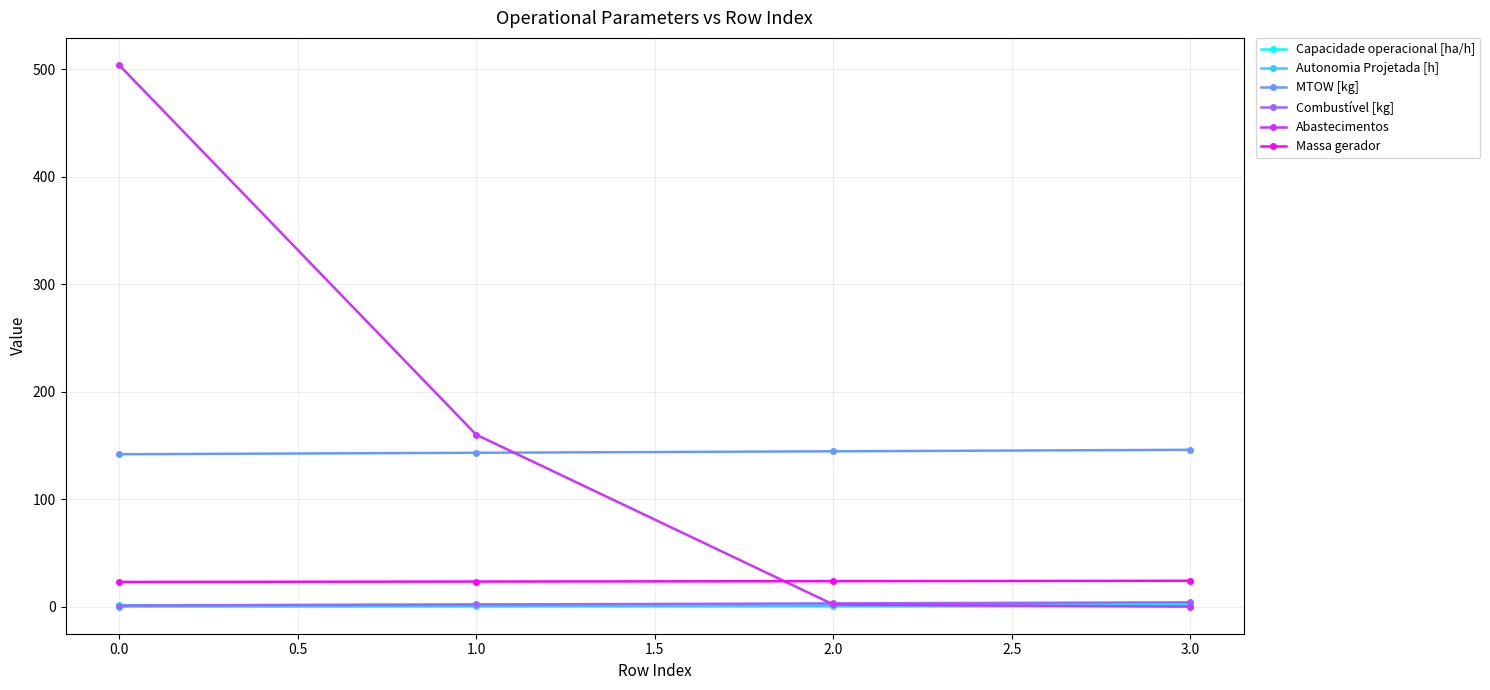

How many lines are shown in the chart?

6